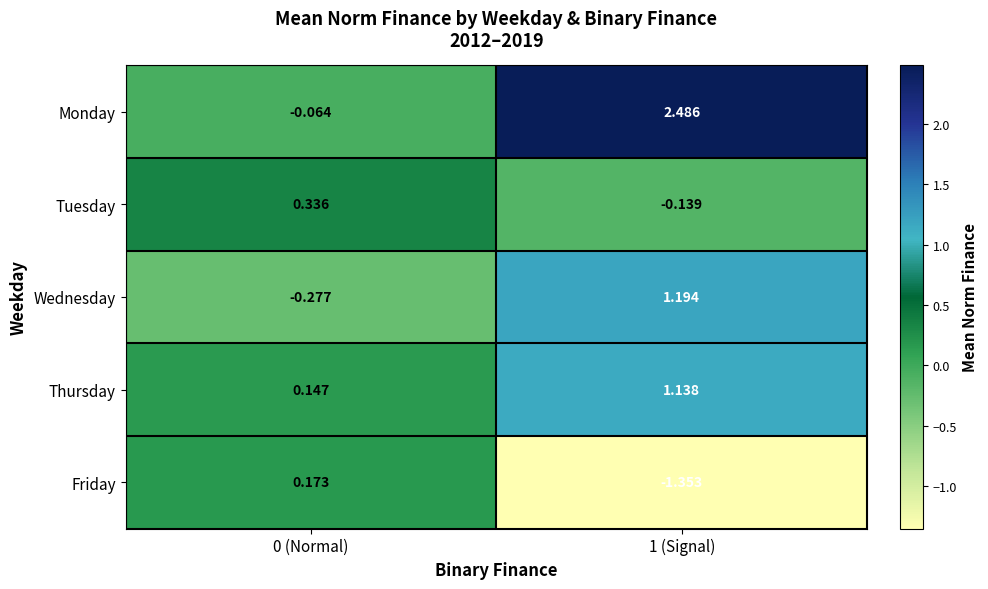

What is the total value across all series at 1 (Signal)?

3.3